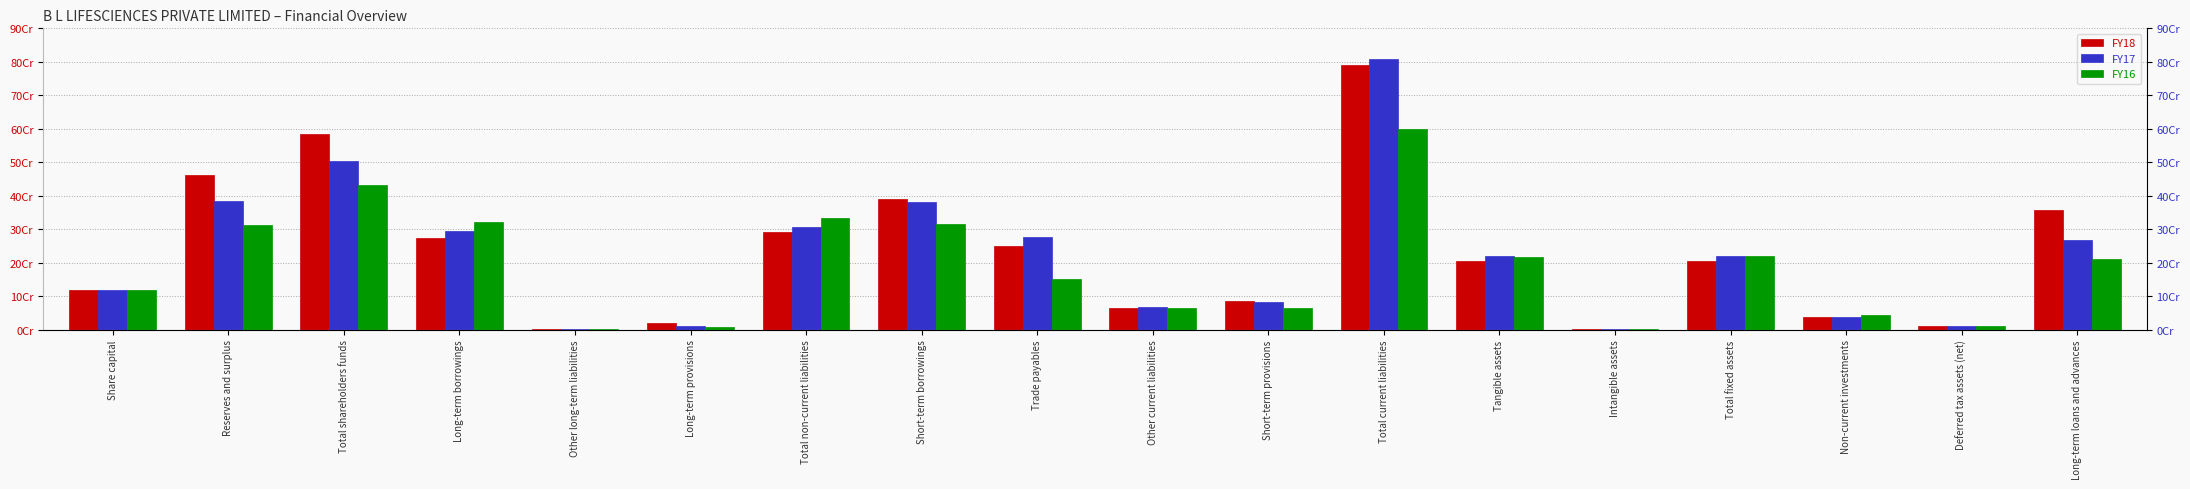

Which series changed the most between Long-term borrowings and Non-current investments?

FY16